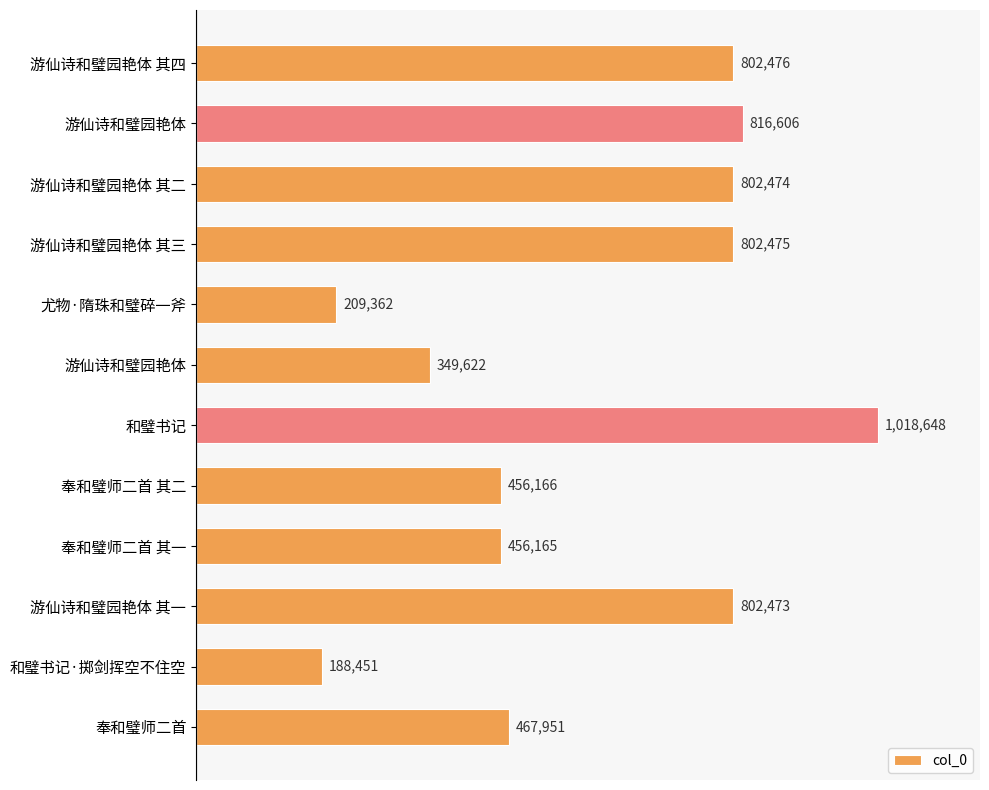

Are the bars horizontal?

Yes